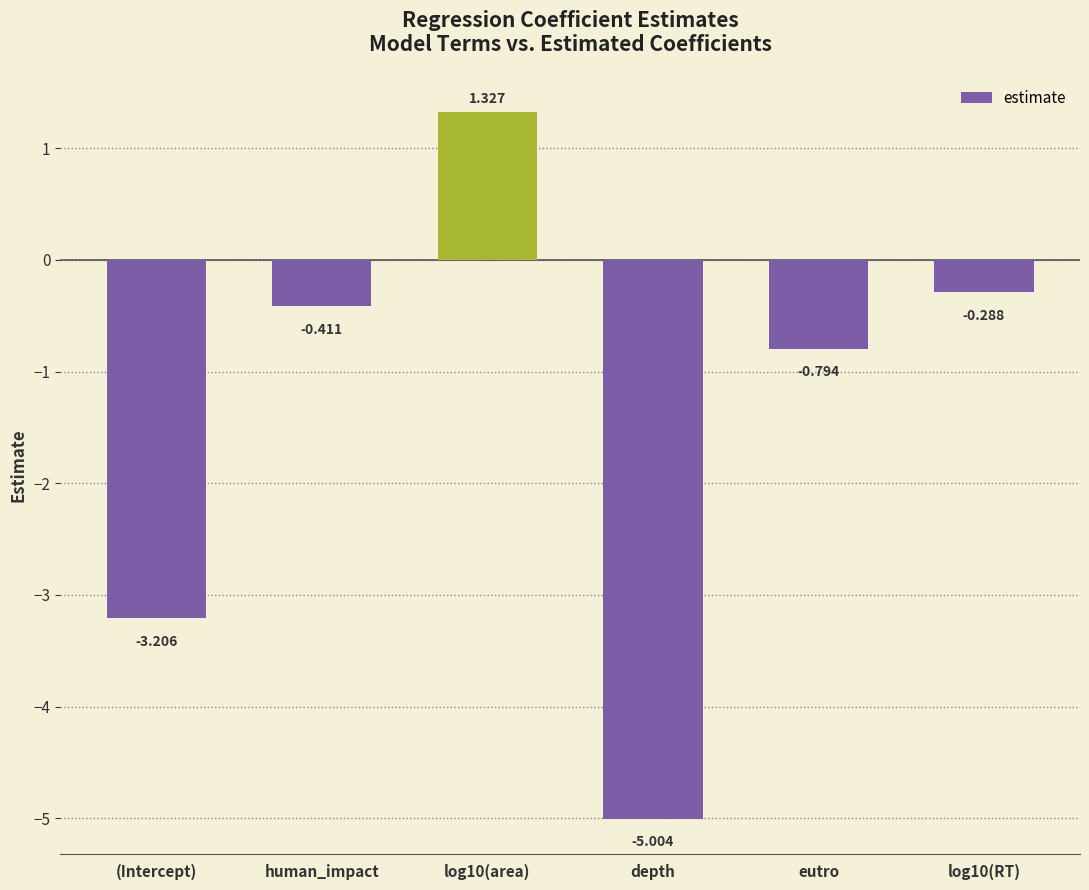

What is the label of the 4th bar from the left?

depth